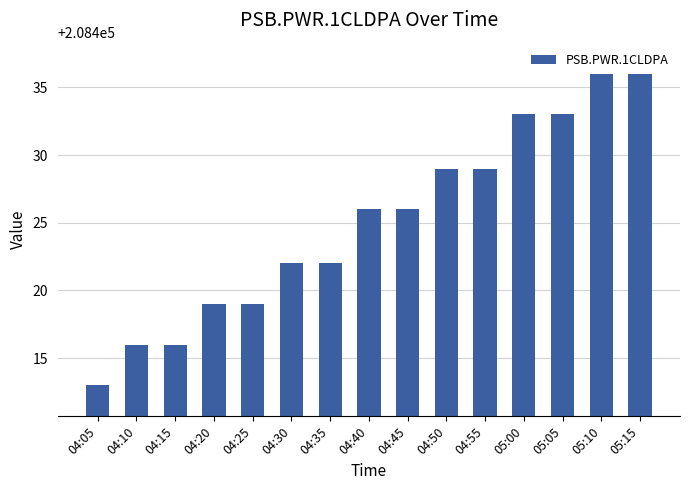

What is the difference between the maximum and minimum values?

23